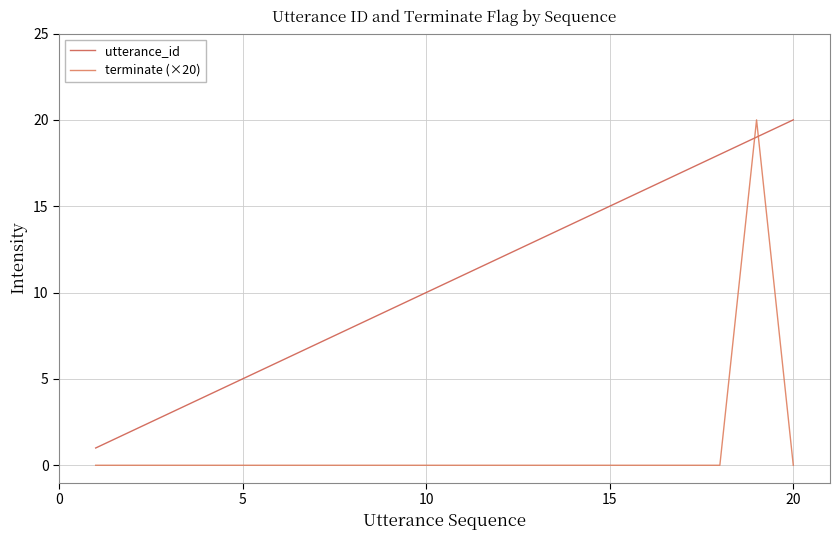

True or false: terminate (×20) and utterance_id intersect in this chart.

True